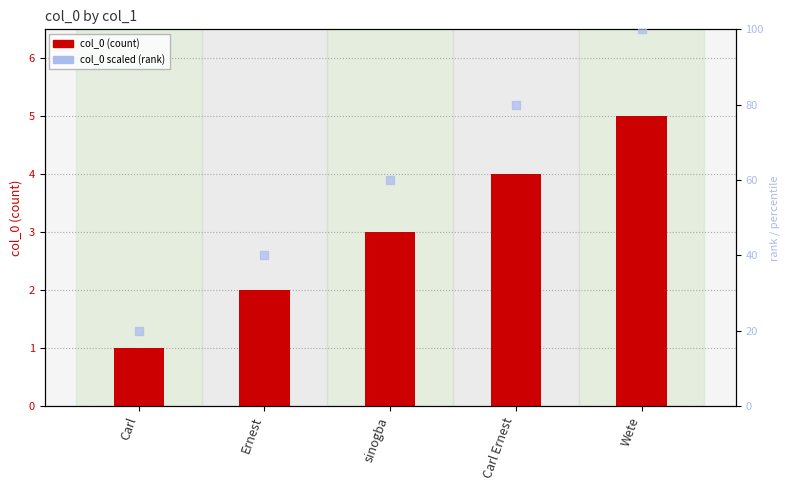

Which series contains the highest Y value?

col_0 scaled (rank)